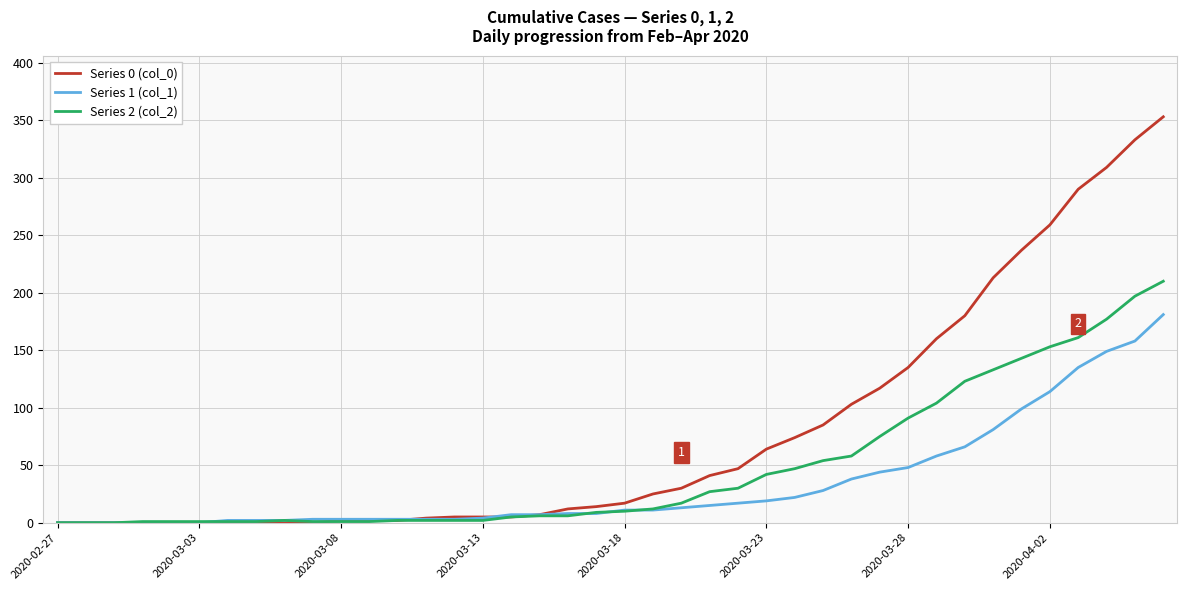

Which series has the largest total across all categories?

Series 0 (col_0)